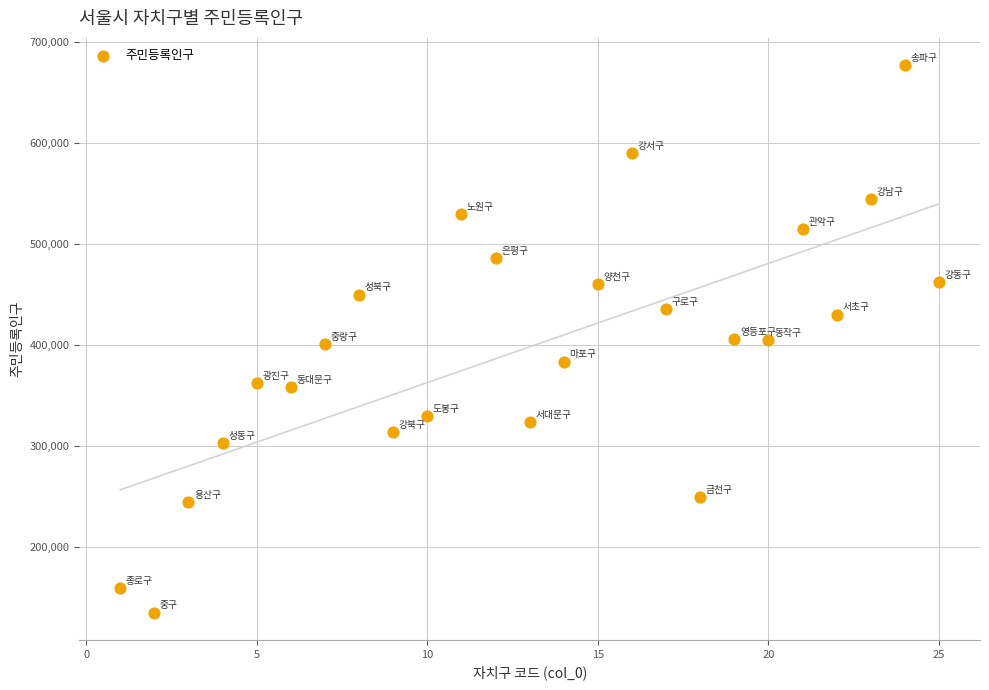

What is the range of X values (max minus min)?

24